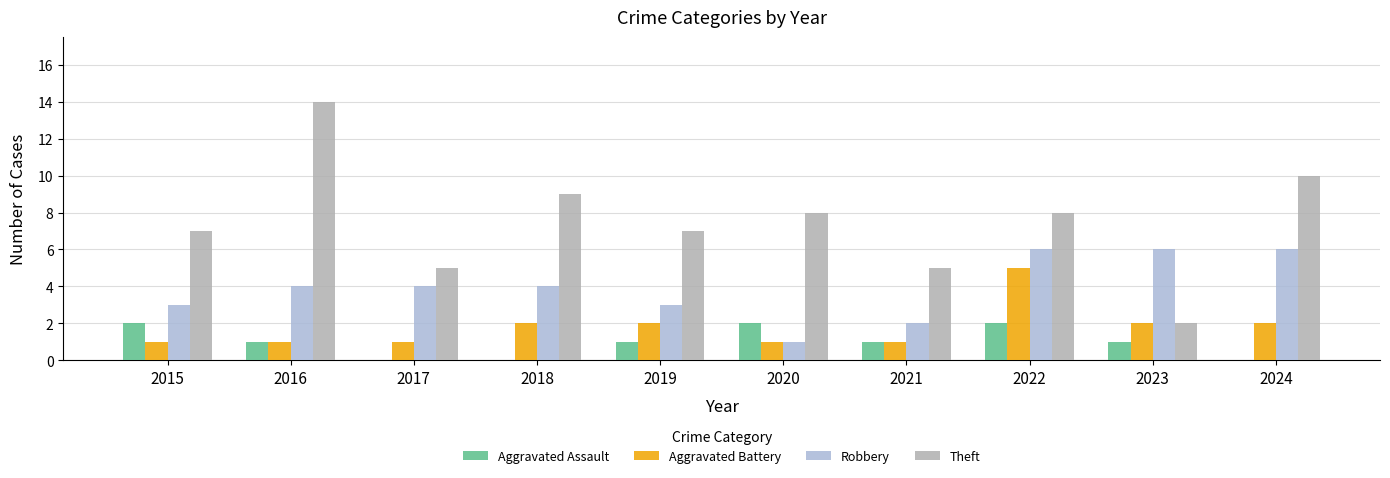

Between 2017 and 2022, which series saw the biggest shift?

Aggravated Battery